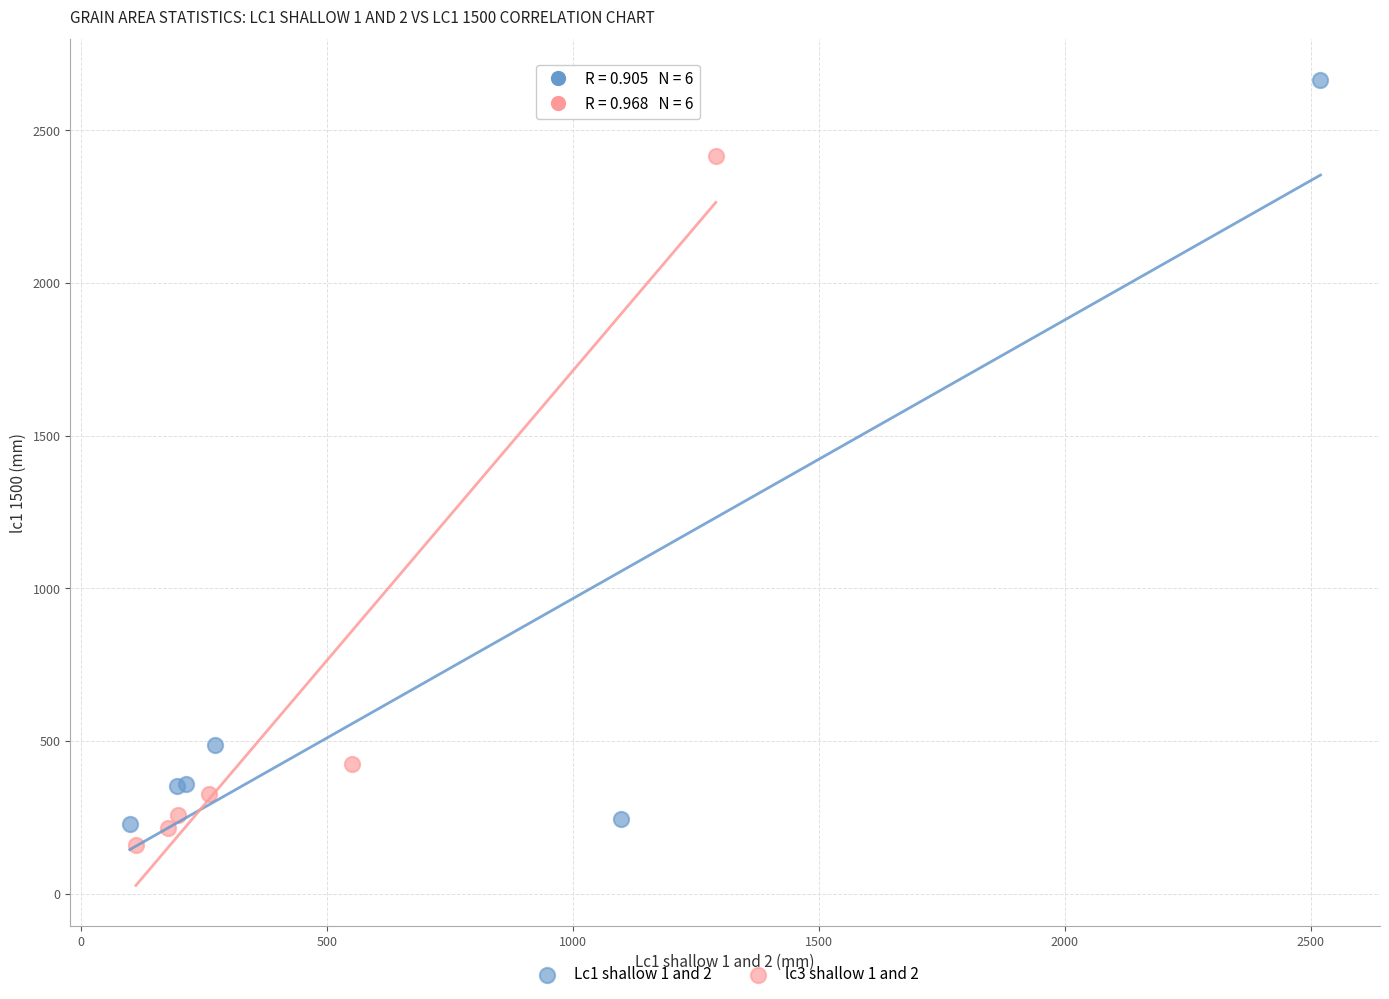

Which series contains the highest Y value?

Lc1 shallow 1 and 2